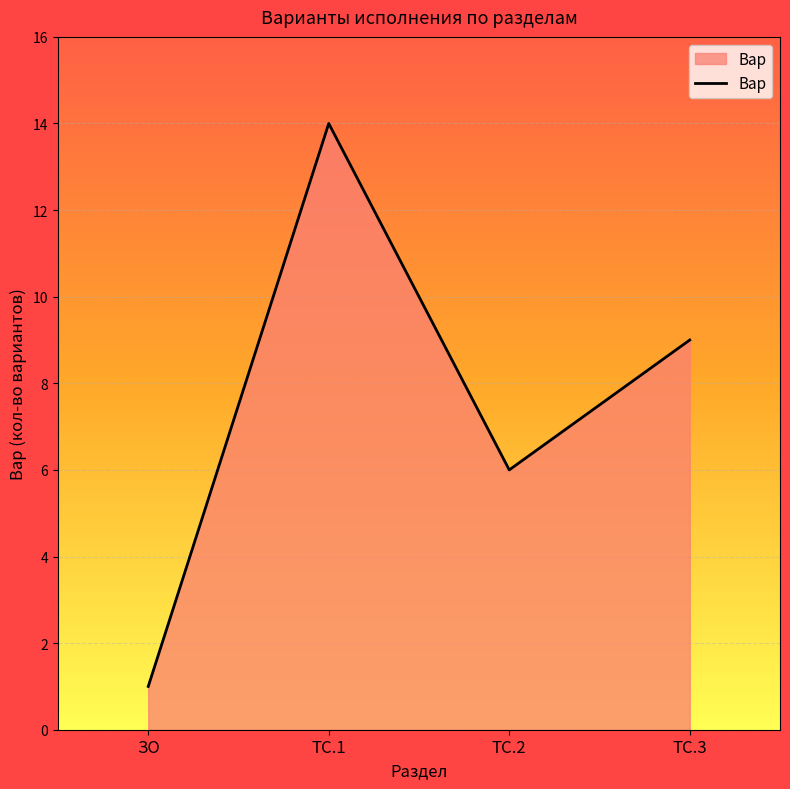

What is the change in value from ТС.1 to ТС.2?

-8